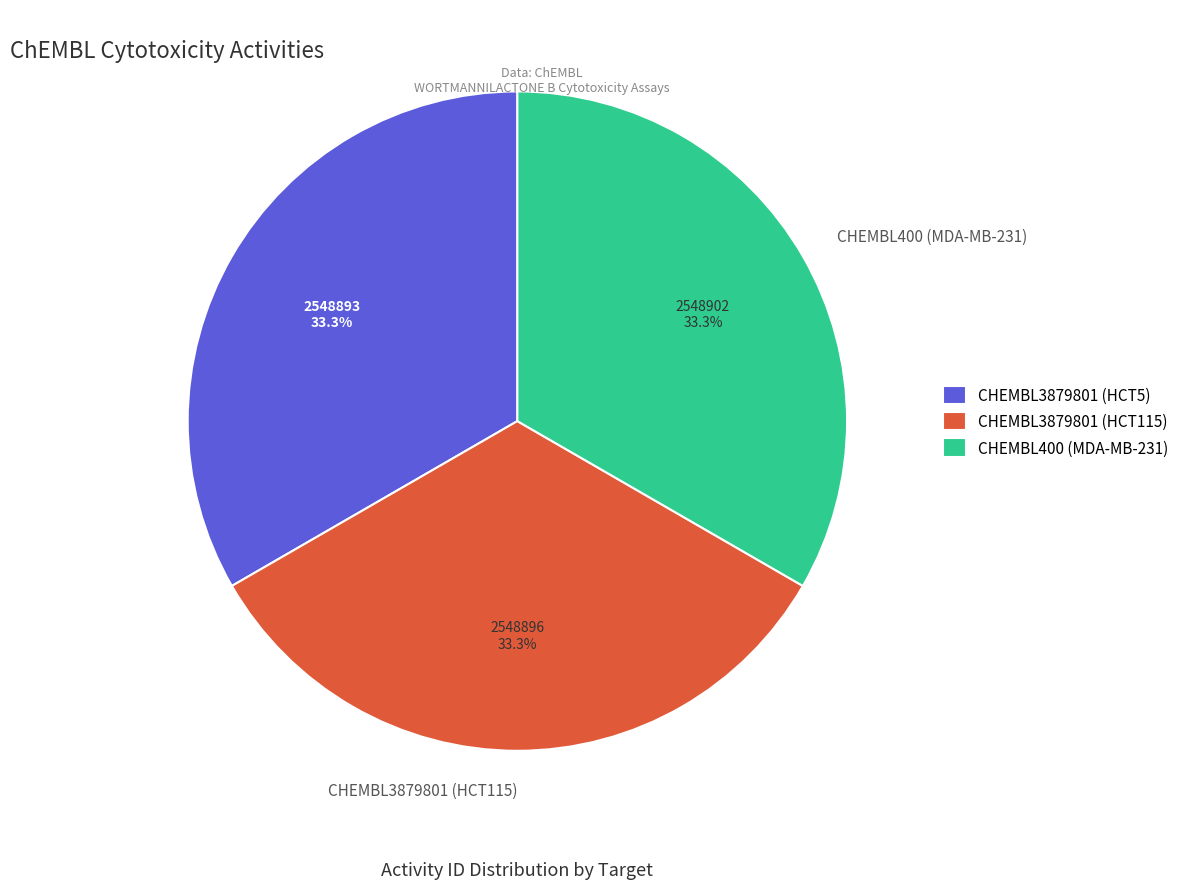

To the nearest percent, what is the combined percentage of CHEMBL400 (MDA-MB-231) and CHEMBL3879801 (HCT5)?

67%